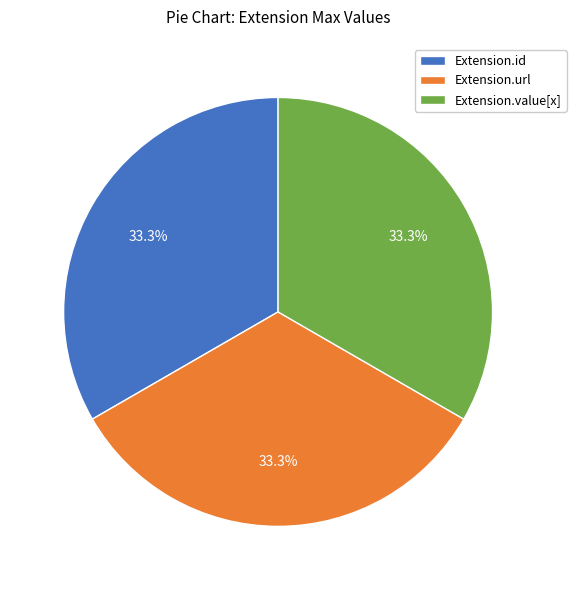

Approximately how many times larger is the value at Extension.id compared to Extension.value[x]?

1.0